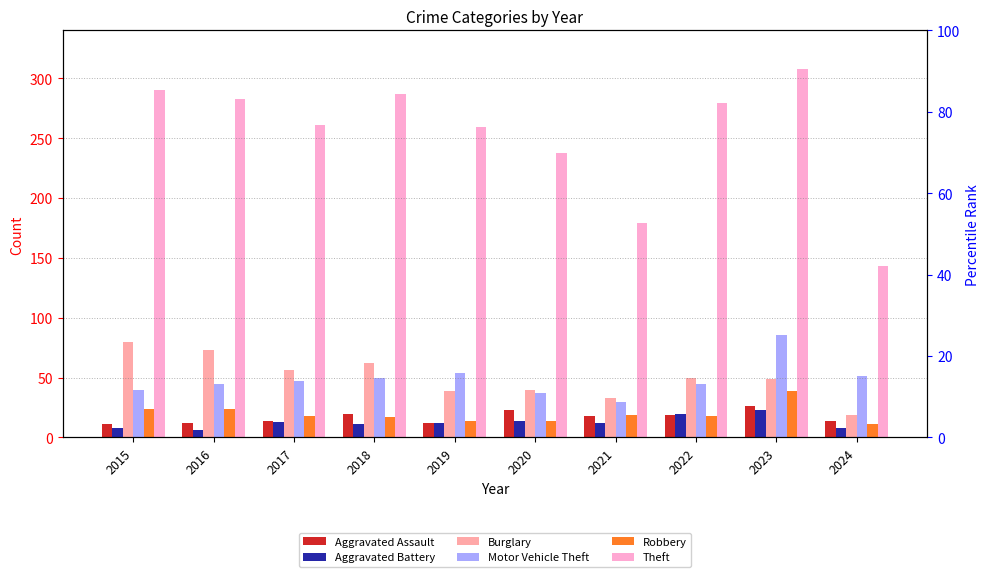

Where is Aggravated Battery nearest to the value 14?

2020